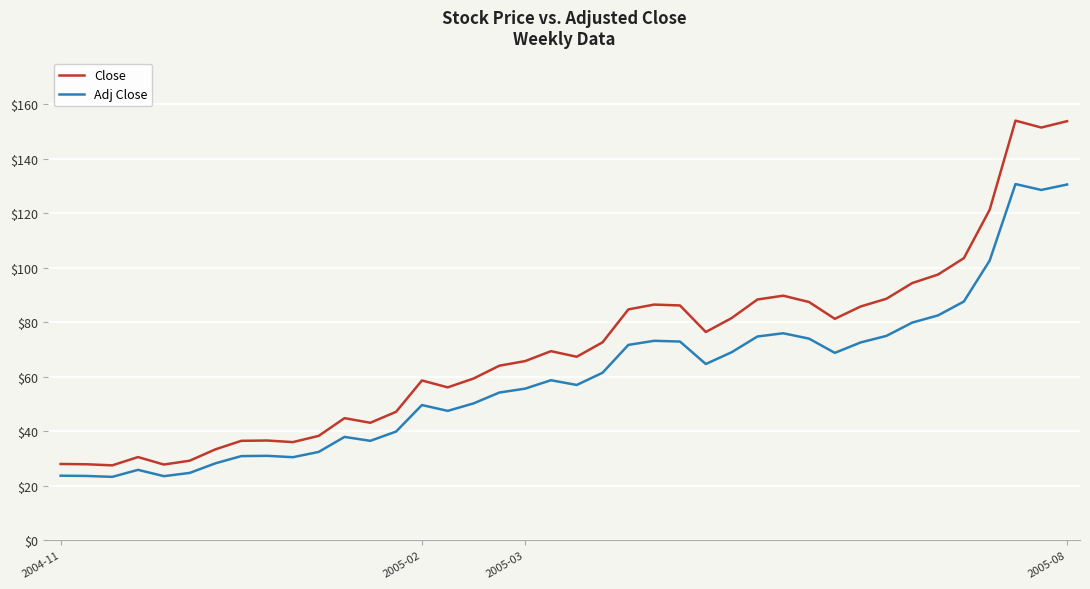

True or false: Adj Close and Close cross at least once.

False